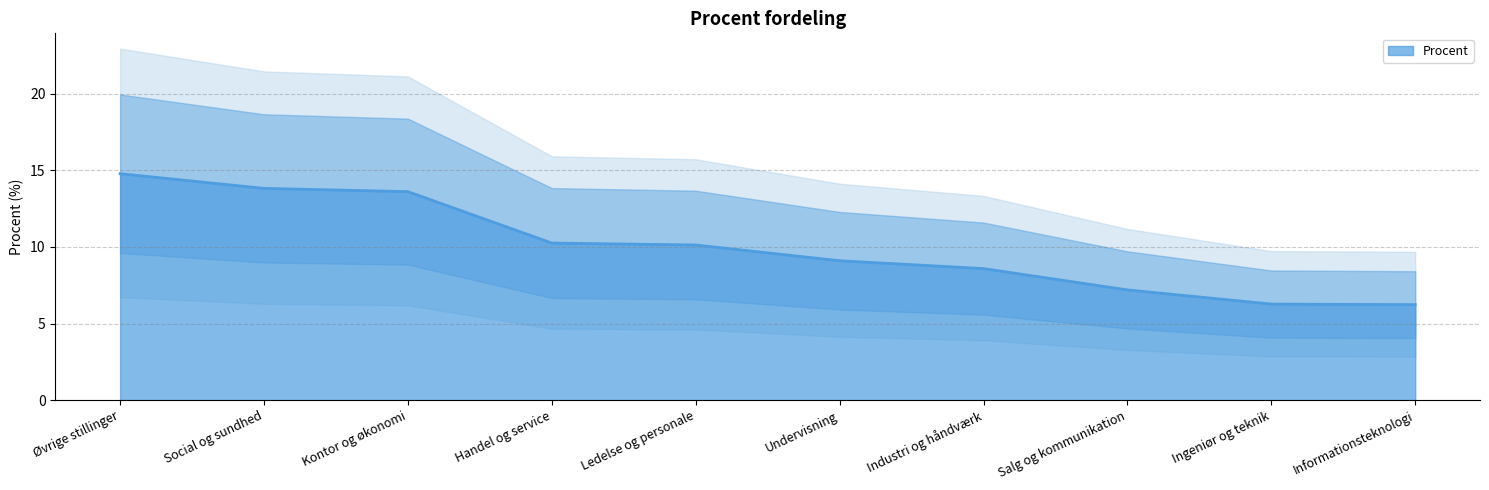

At which label does the data first exceed 10?

Øvrige stillinger